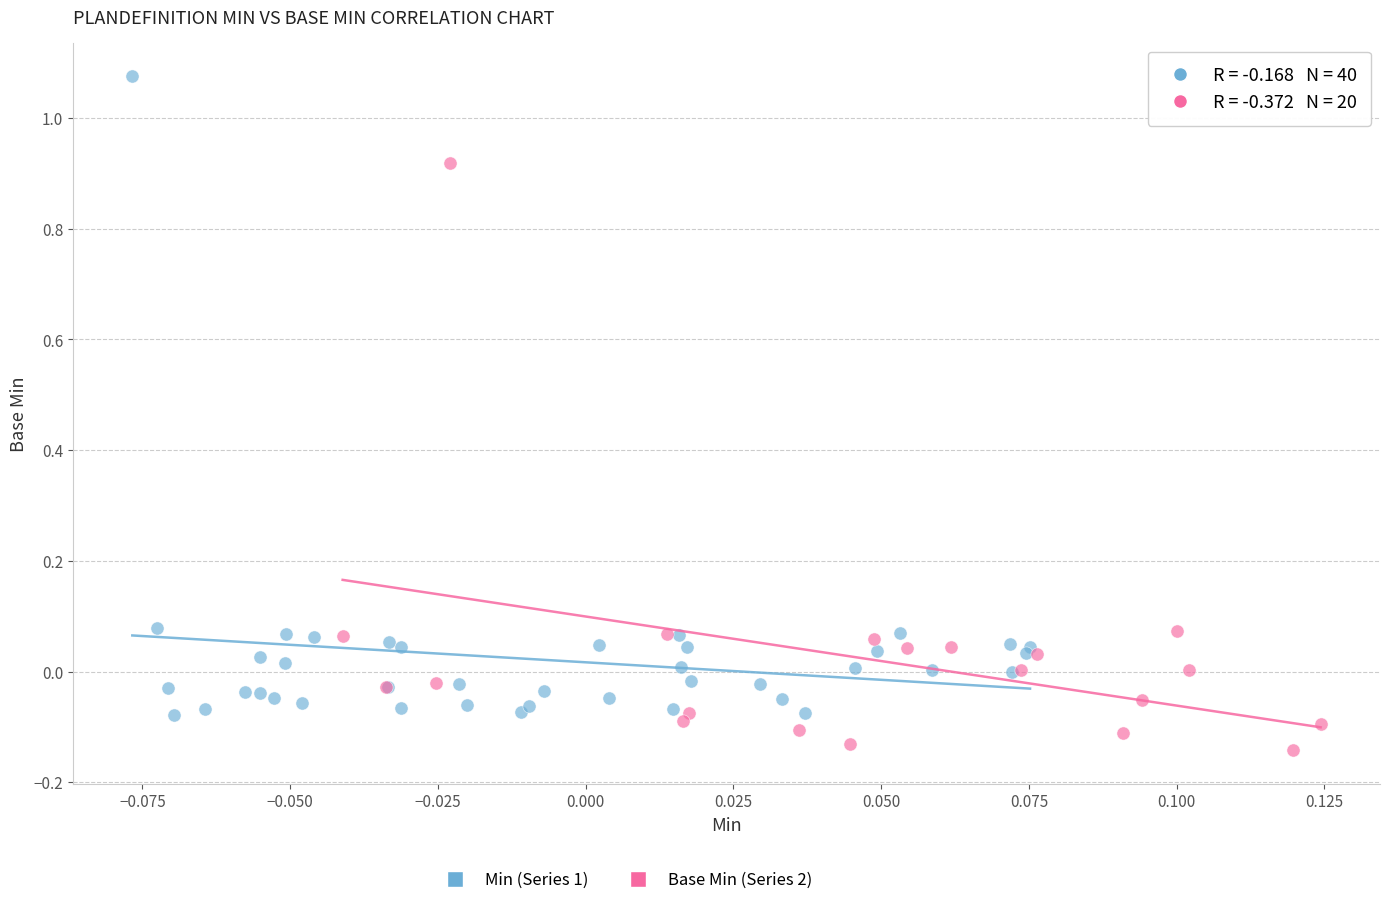

Which series has the largest Y range (max minus min)?

Min (Series 1)